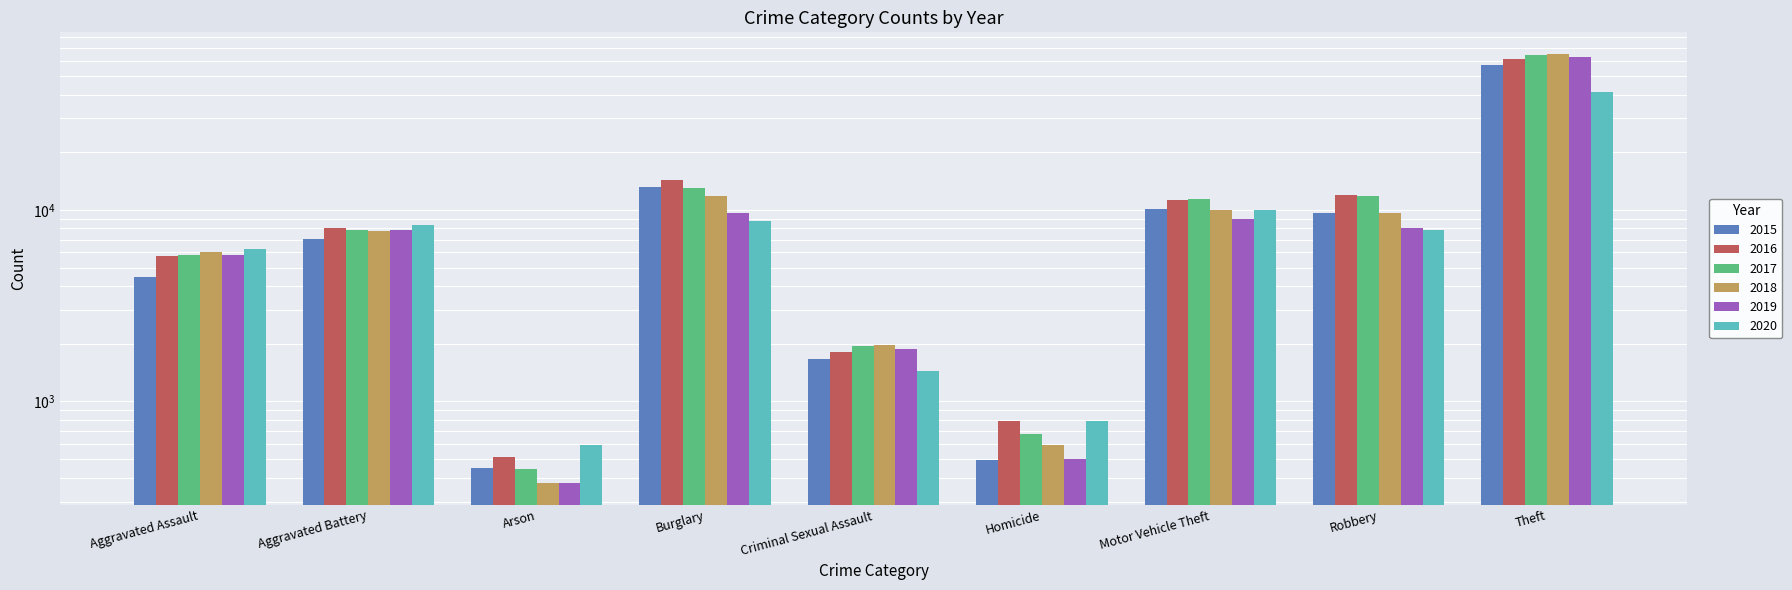

The value of 2018 at Theft is 65282. True or false?

True